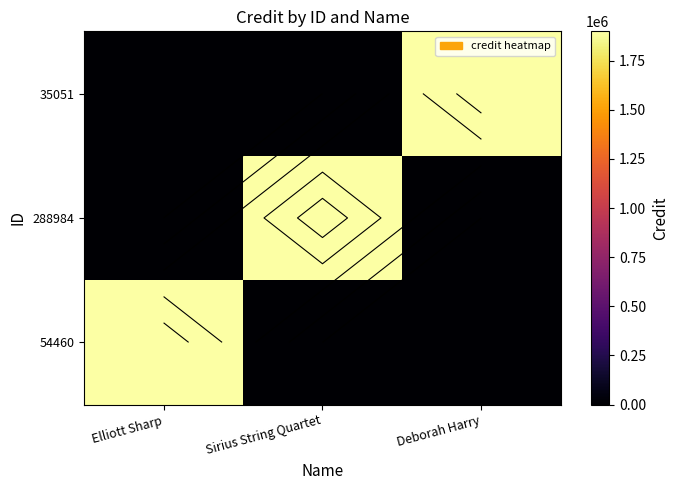

Between Deborah Harry and Sirius String Quartet, which is larger?

Deborah Harry